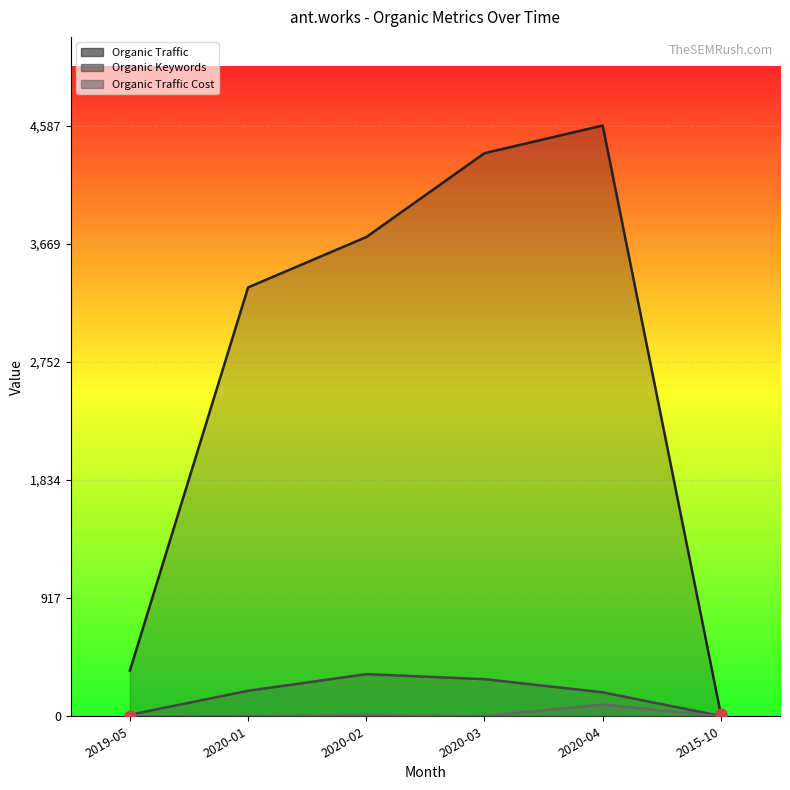

Which series reaches the minimum Y coordinate?

Organic Traffic Cost